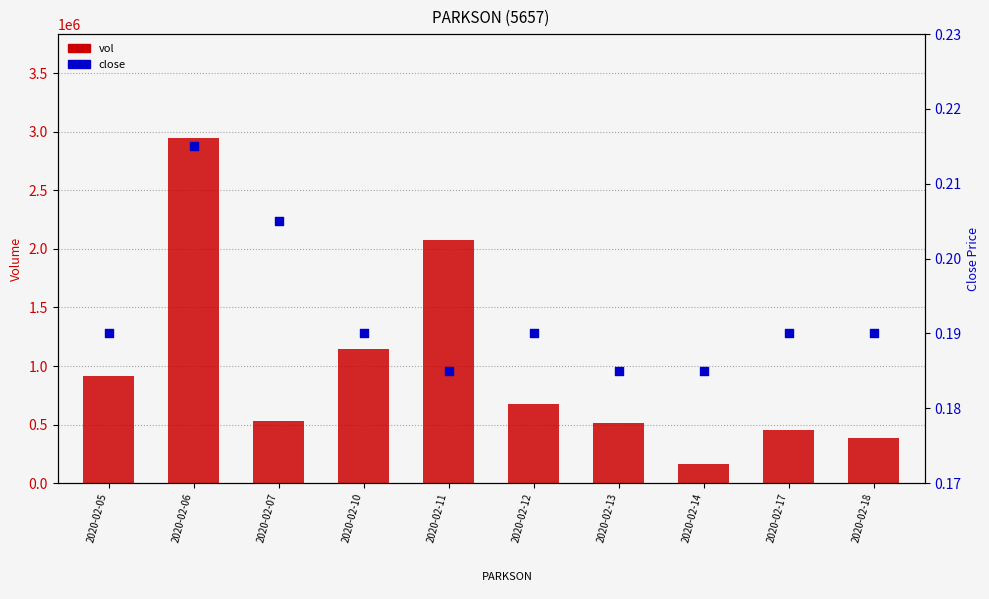

What are all the series names shown in the legend?

vol, close